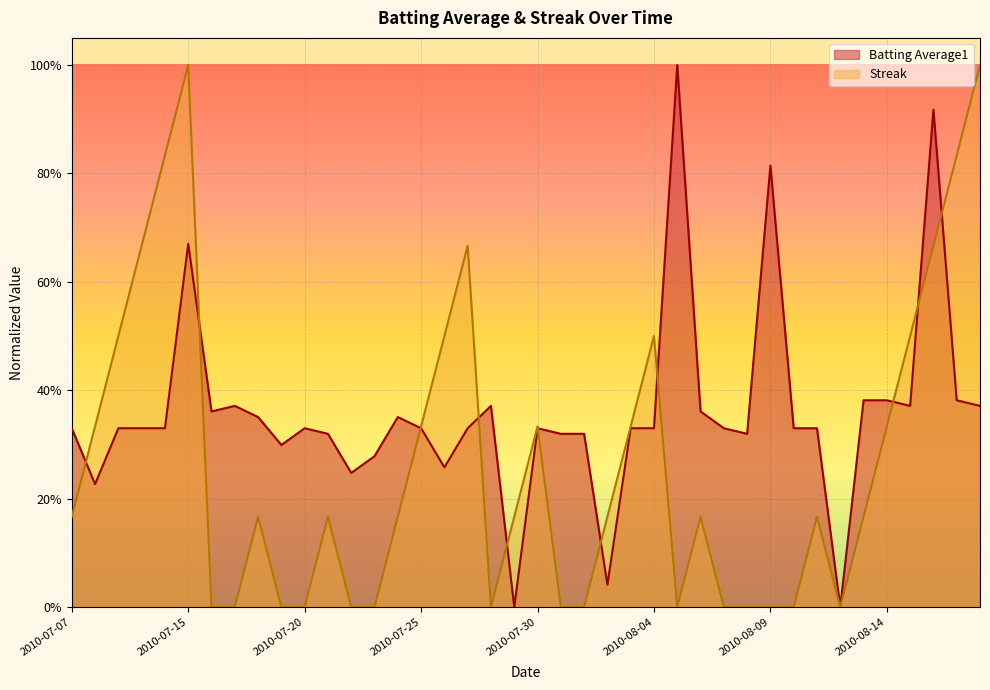

How many data points in Batting Average1 are above 0?

38